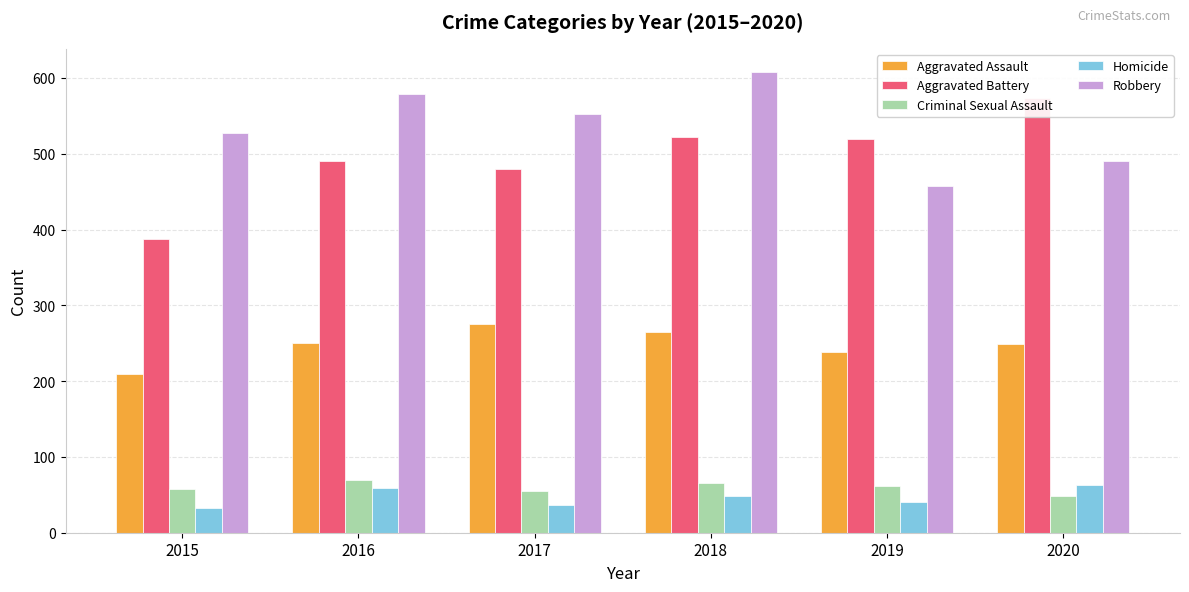

What is the sum of the Criminal Sexual Assault values at 2016 and 2017?

124